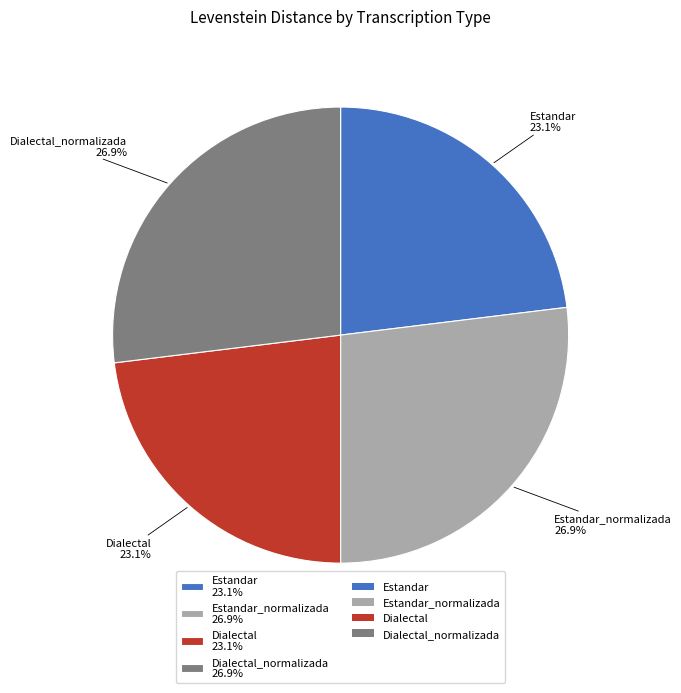

What is the total percentage of Dialectal 23.1% and Dialectal_normalizada 26.9%?

50.0%